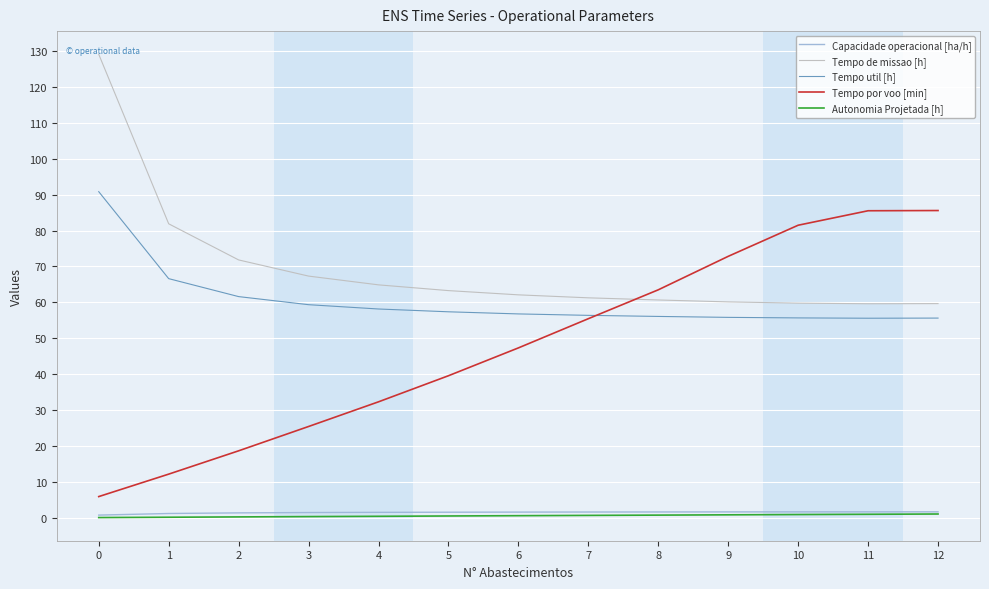

True or false: Tempo util [h] has a value of 90.6 at 11.

False